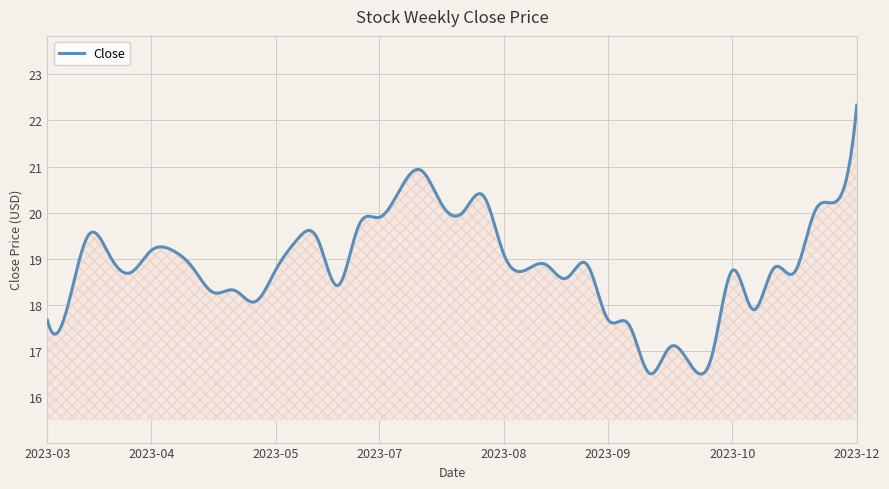

What is the minimum value shown in the chart?

16.5